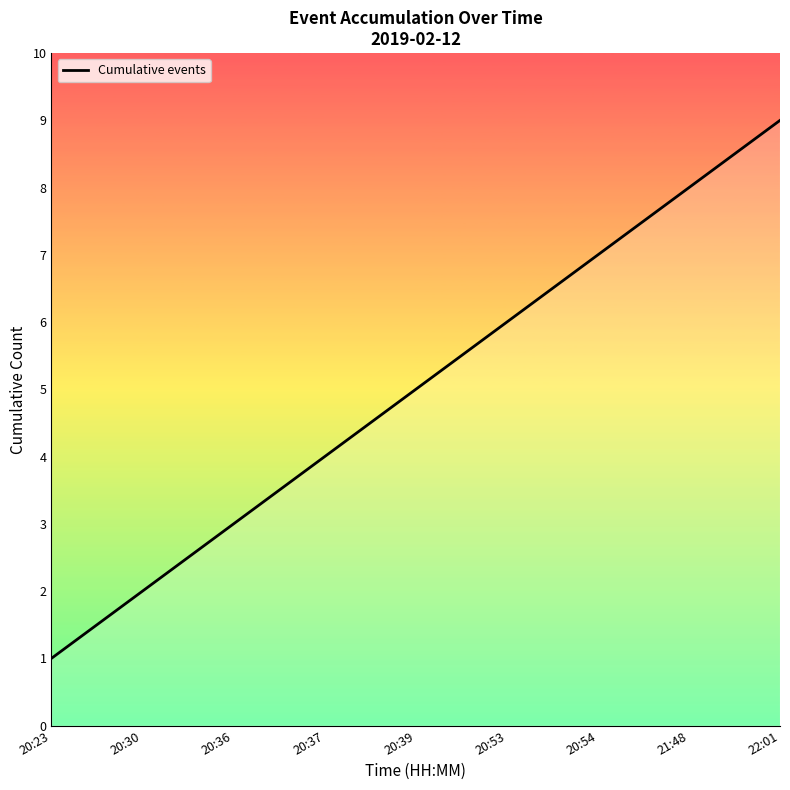

What is the smallest value displayed?

1